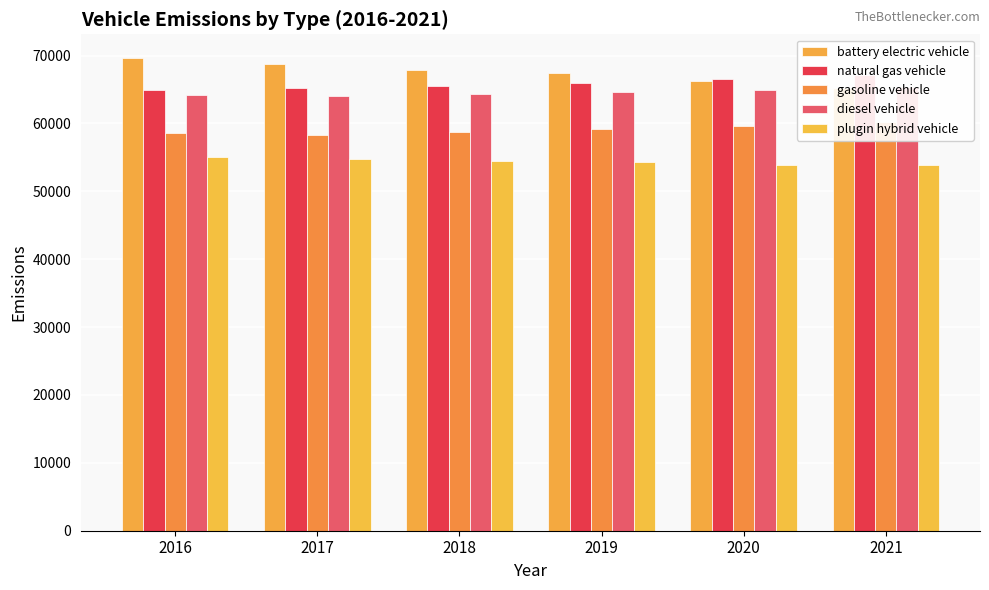

Read the plugin hybrid vehicle value at 2019.

54310.6